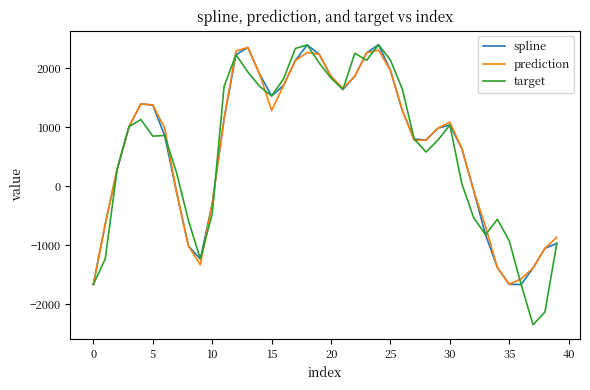

How many lines are shown in the chart?

3